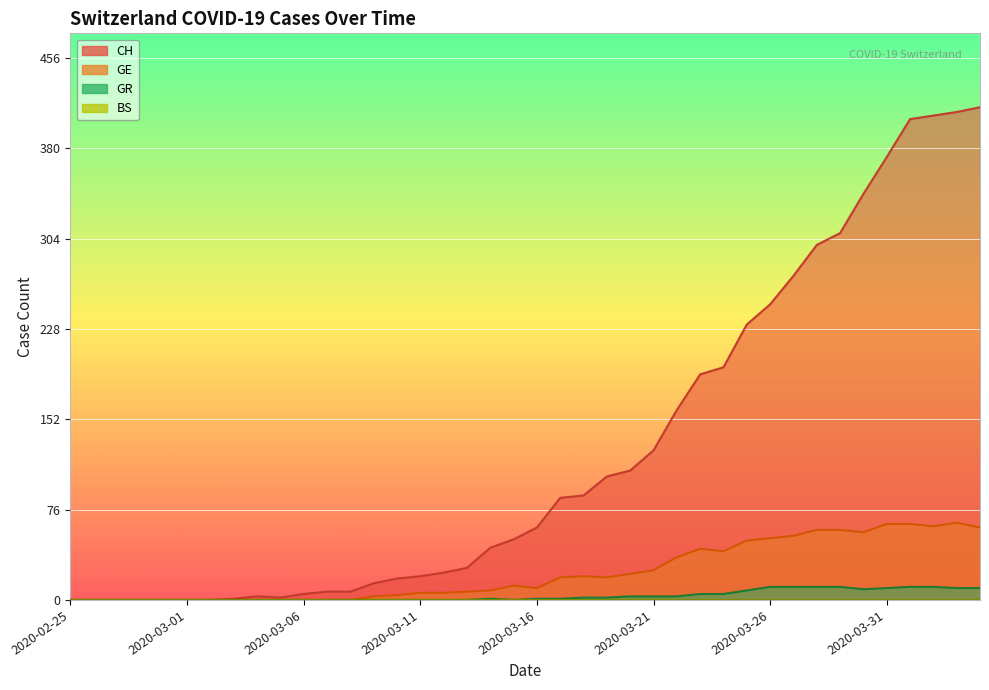

True or false: GR has a value of 0 at 2020-03-17.

False